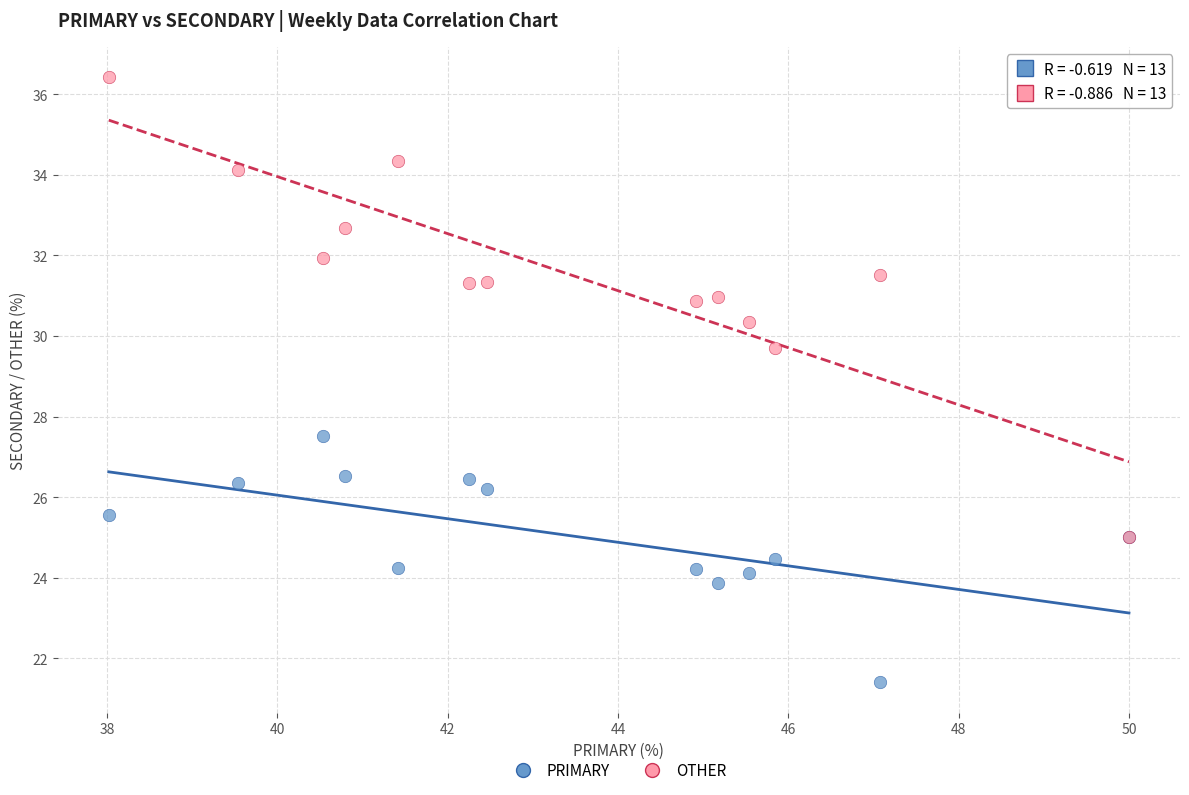

Across all series, what Y value is closest to 28?

27.5